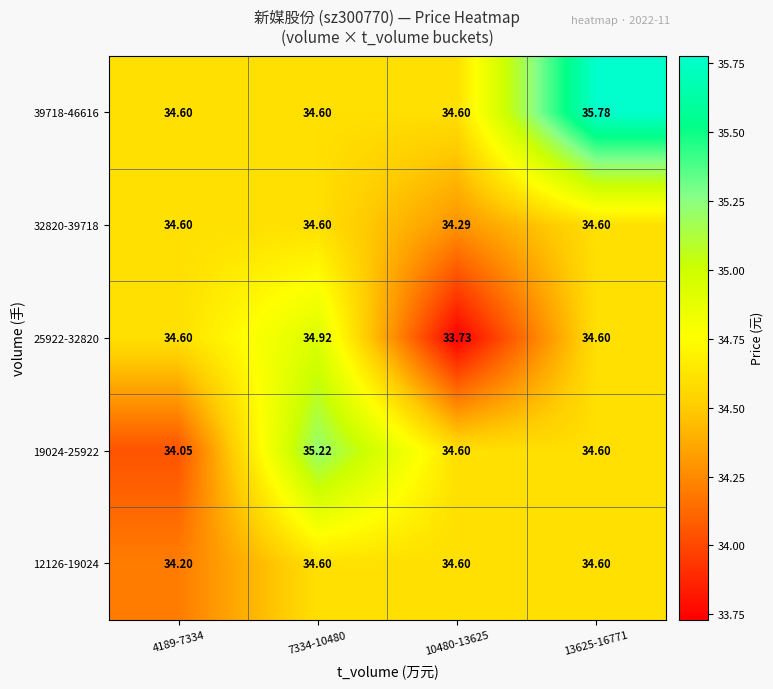

What is the smallest value displayed?

33.7